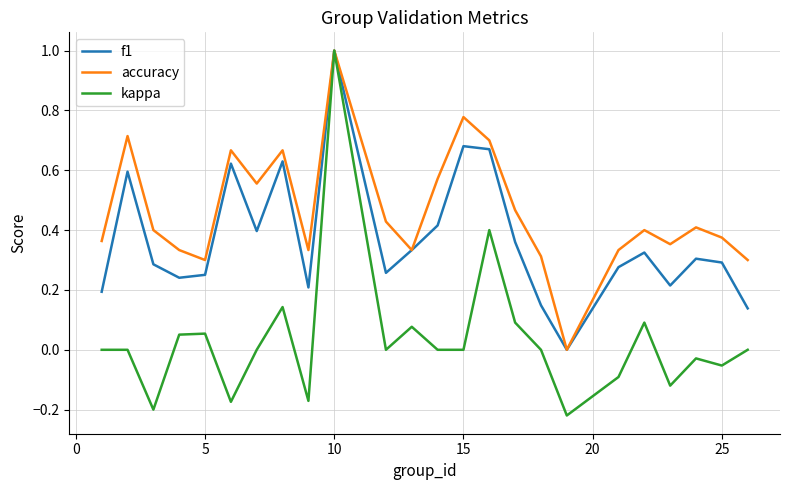

Which series has the widest spread of values?

kappa